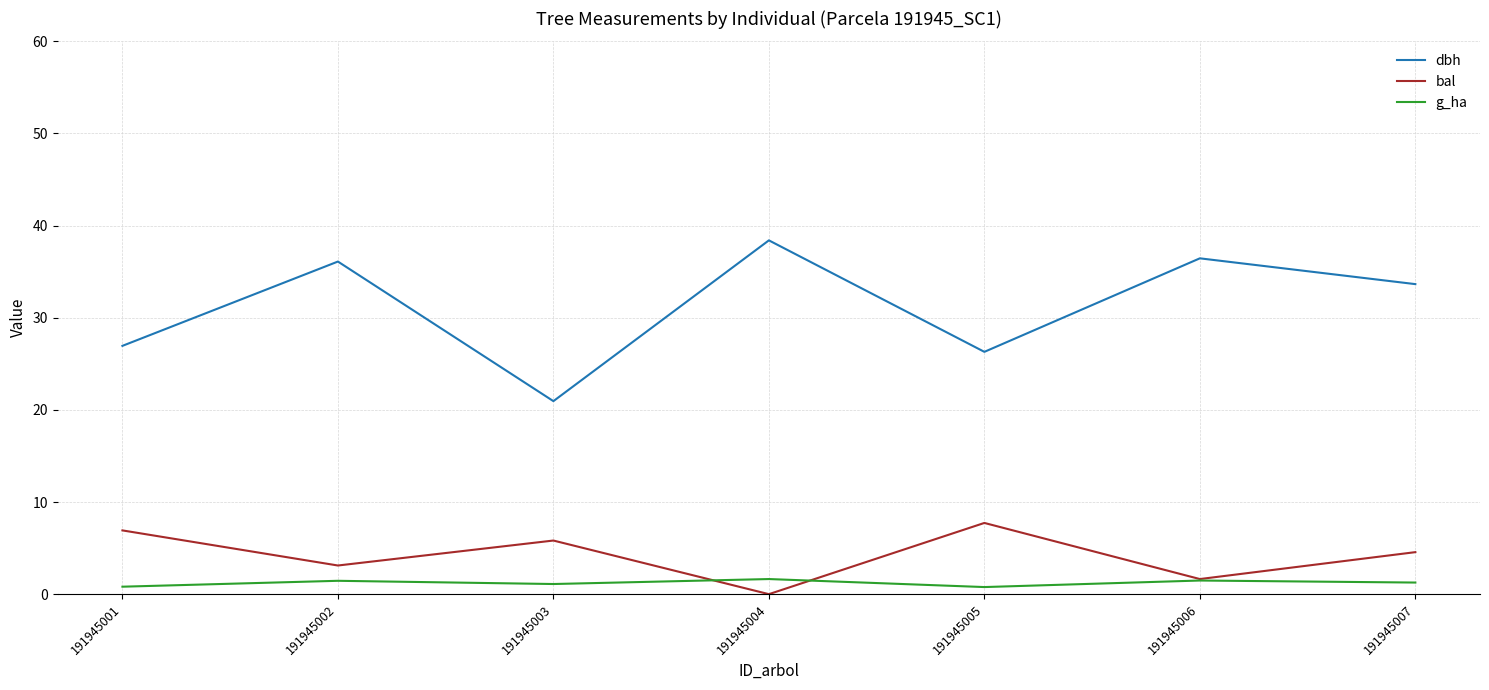

Where is the first local minimum for dbh?

191945003